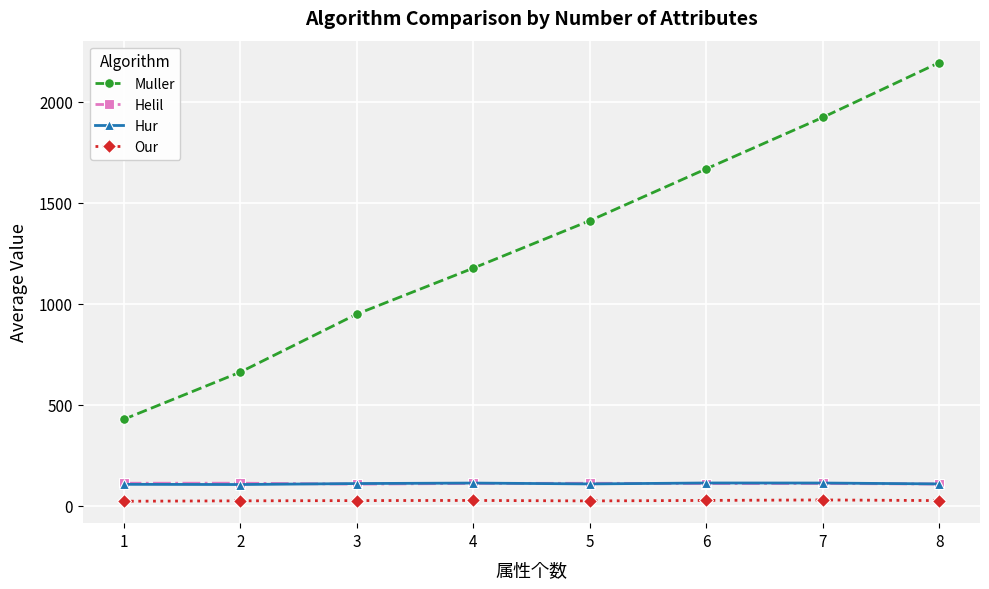

What is the minimum value for Muller?

427.0